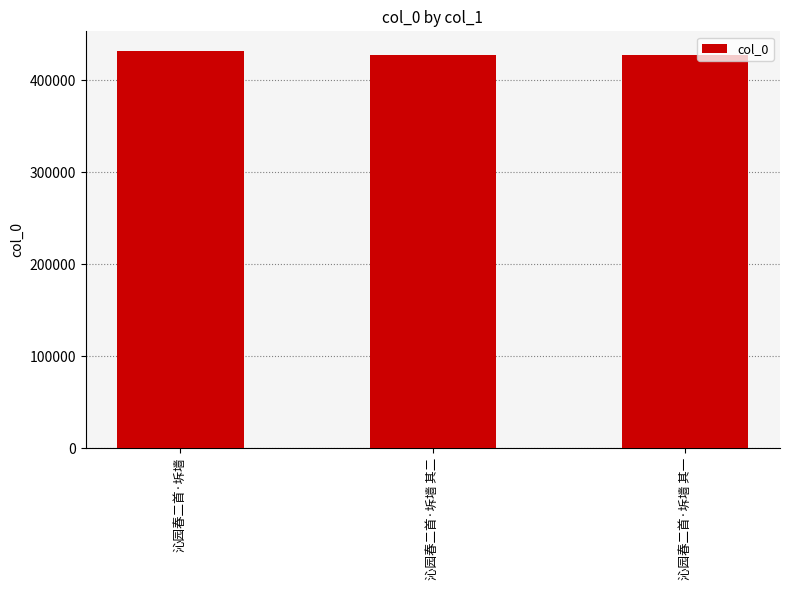

What value does the data have at 沁园春二首·坼墙 其一?

427846